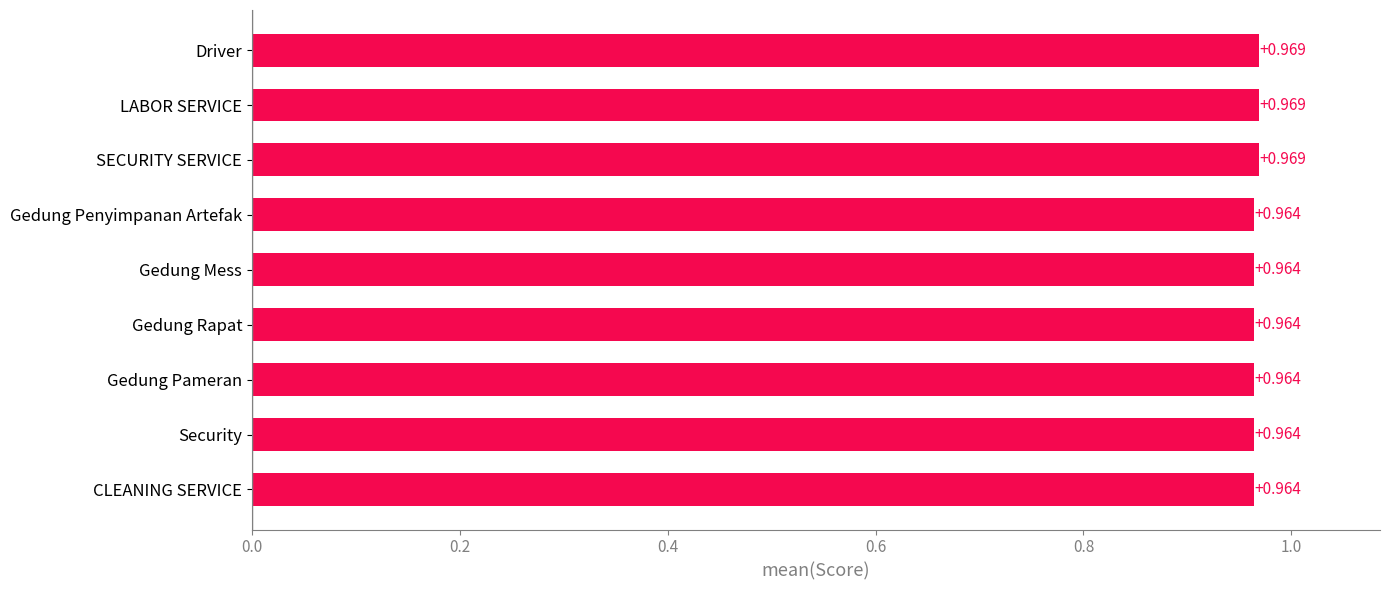

Between CLEANING SERVICE and LABOR SERVICE, which is larger?

LABOR SERVICE